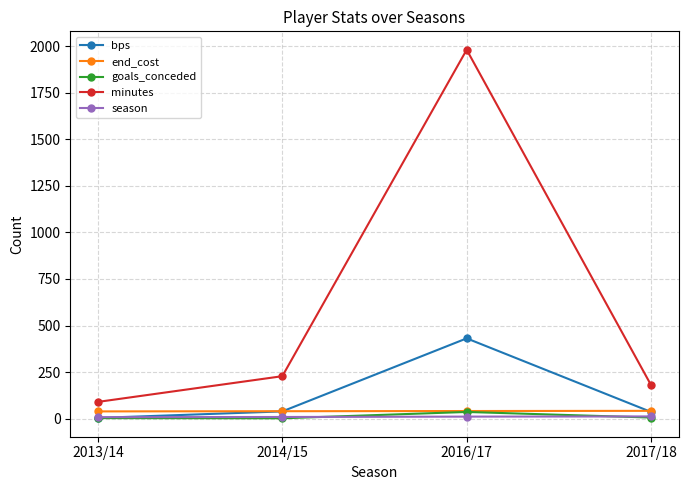

How many lines are shown in the chart?

5